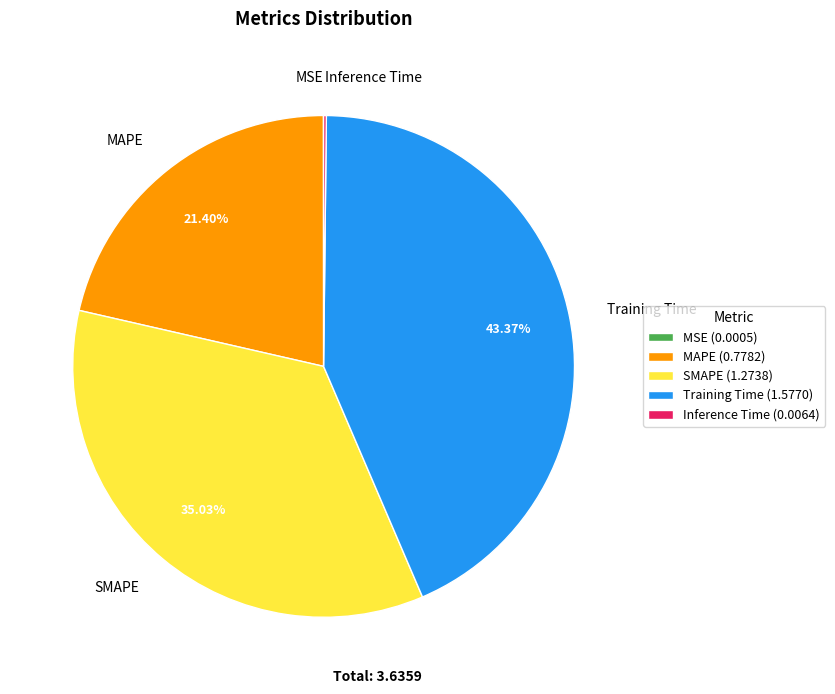

Does SMAPE represent more than half of the total?

No